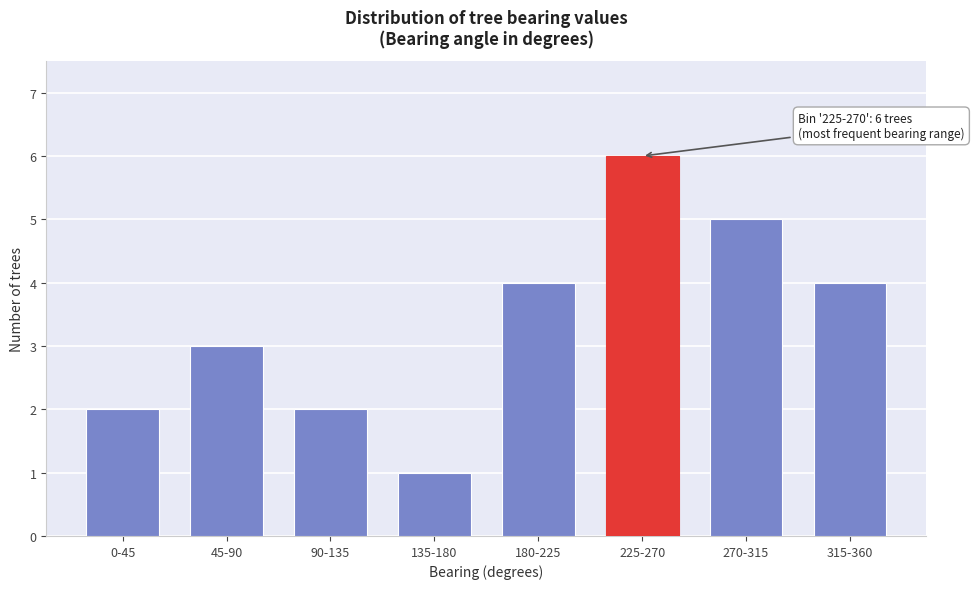

Reading left to right, what are all the values shown in this chart?

0-45=2	45-90=3	90-135=2	135-180=1	180-225=4	225-270=6	270-315=5	315-360=4